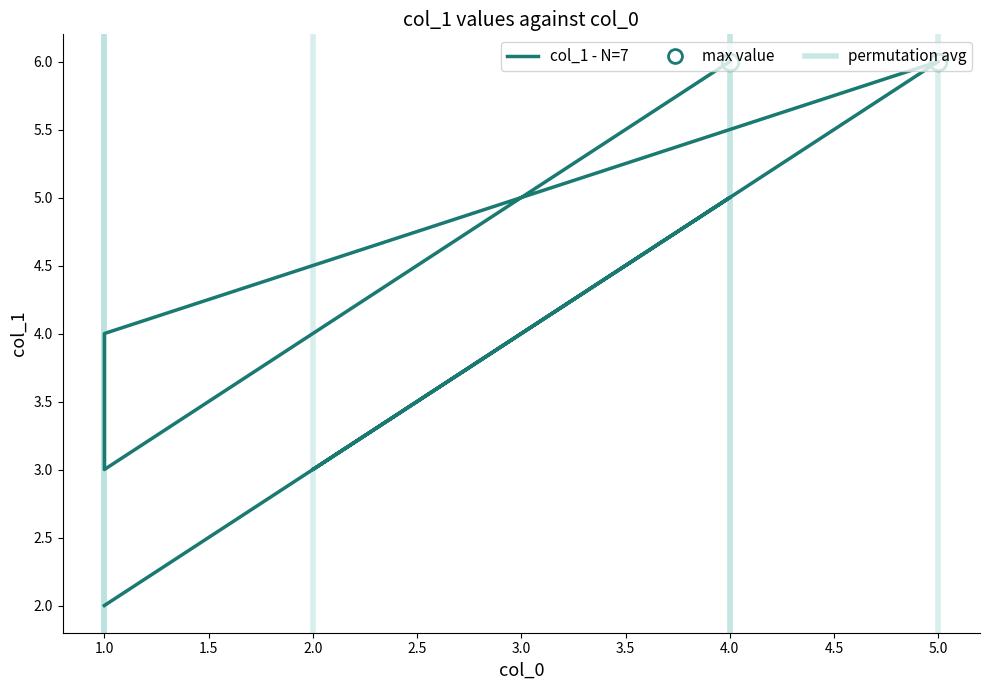

What is the maximum value shown in the chart?

6